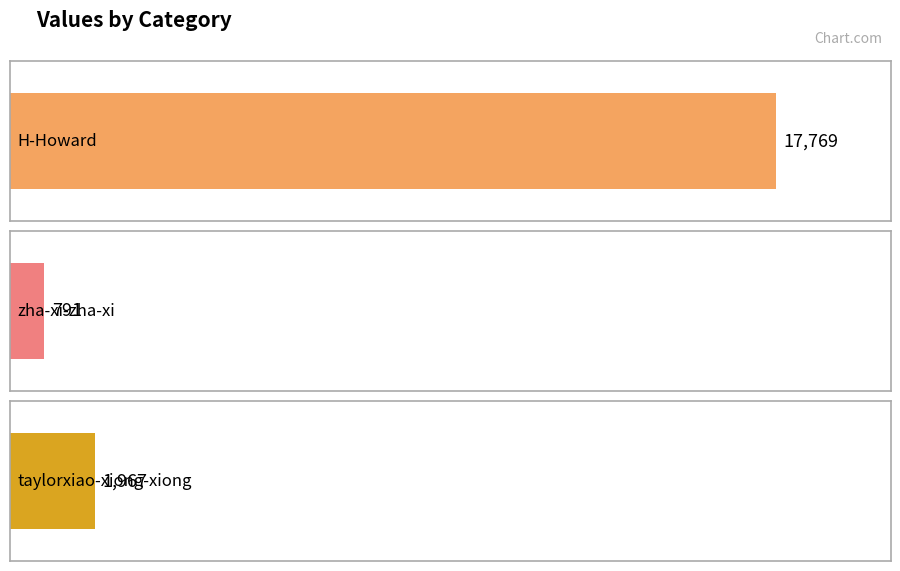

What is the minimum value shown in the chart?

791